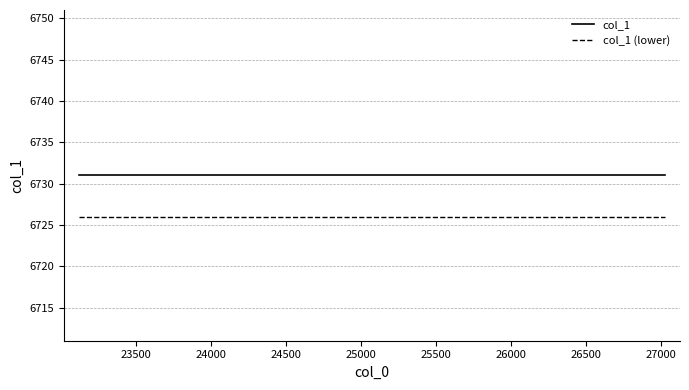

True or false: col_1 and col_1 (lower) cross at least once.

False